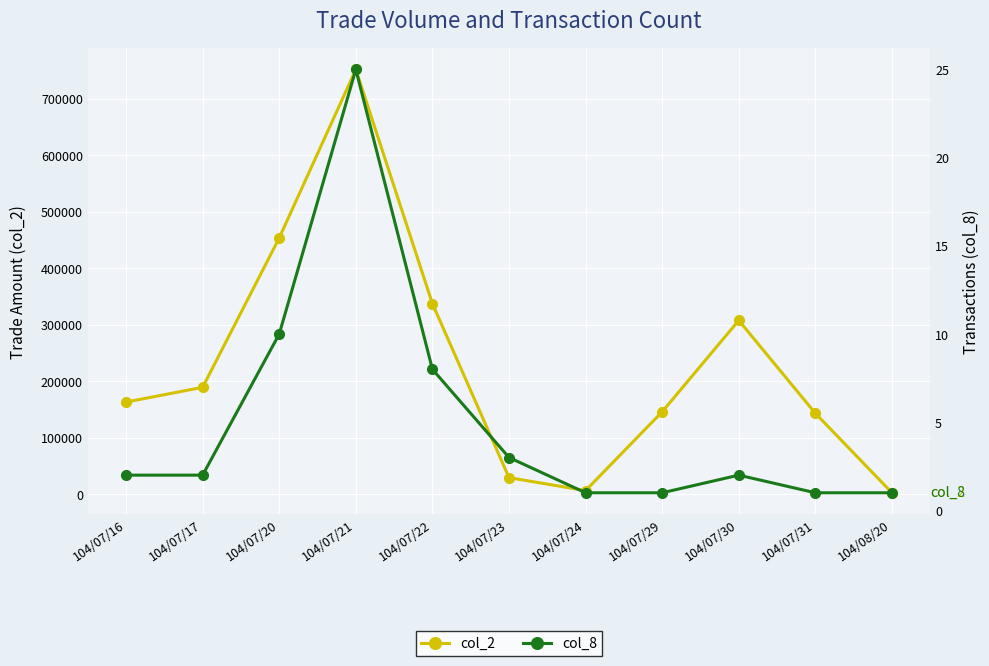

At 104/07/31, list the series in order from smallest to largest.

col_8, col_2